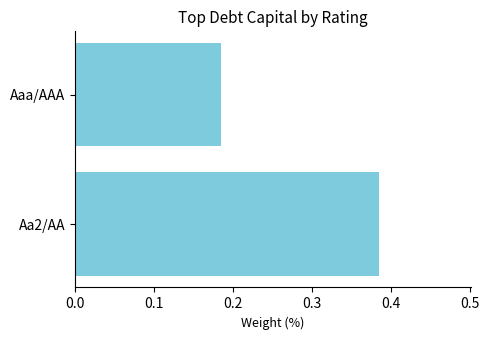

How many values are between 0 and 1?

2